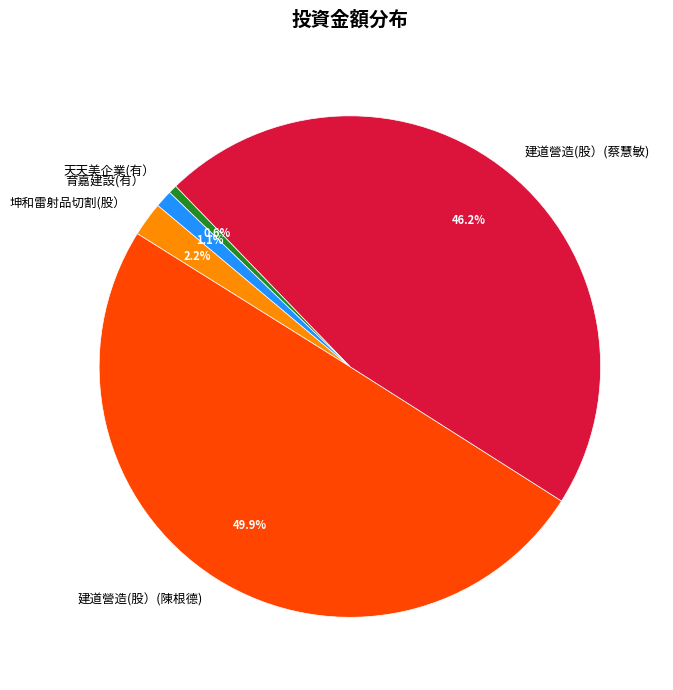

What is the total percentage of 天天美企業(有） and 坤和雷射品切割(股）?

2.8%